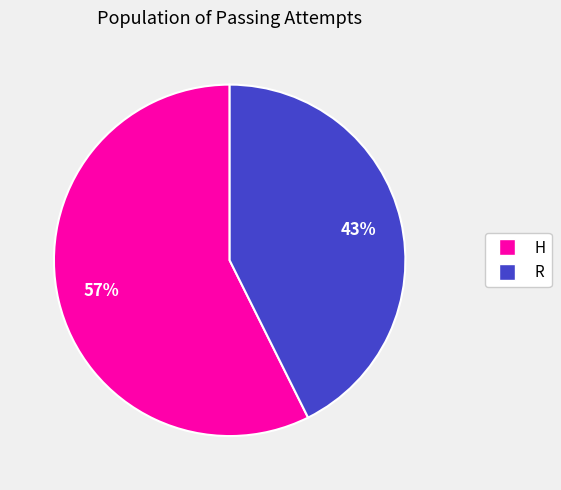

How many slices are in this pie chart?

2